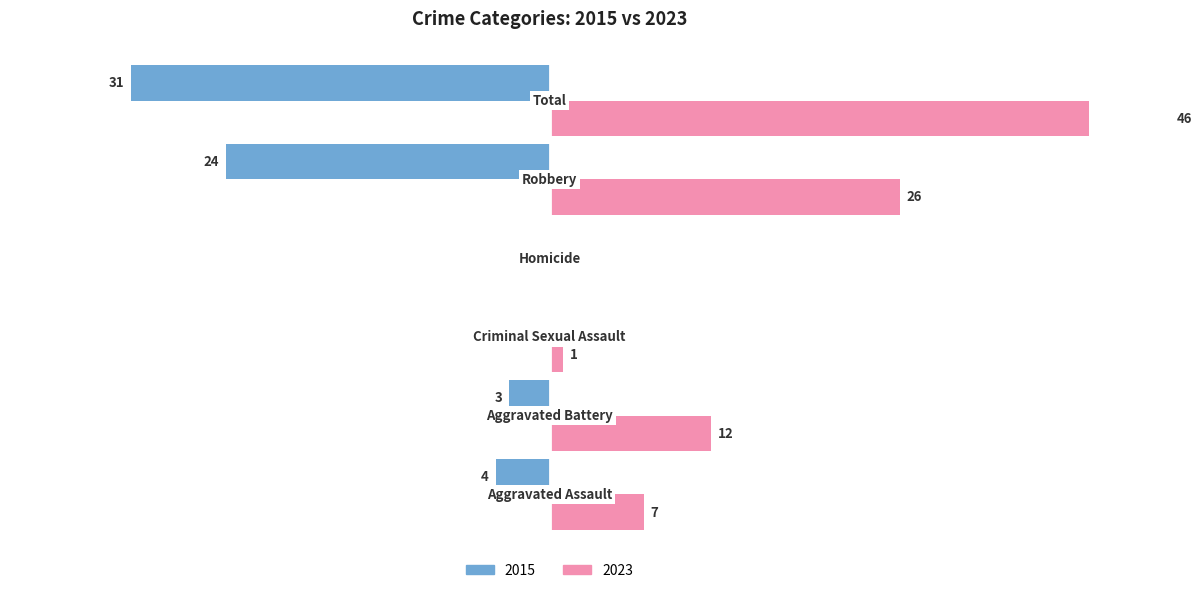

What is the difference between the maximum and minimum values in the Right series?

46